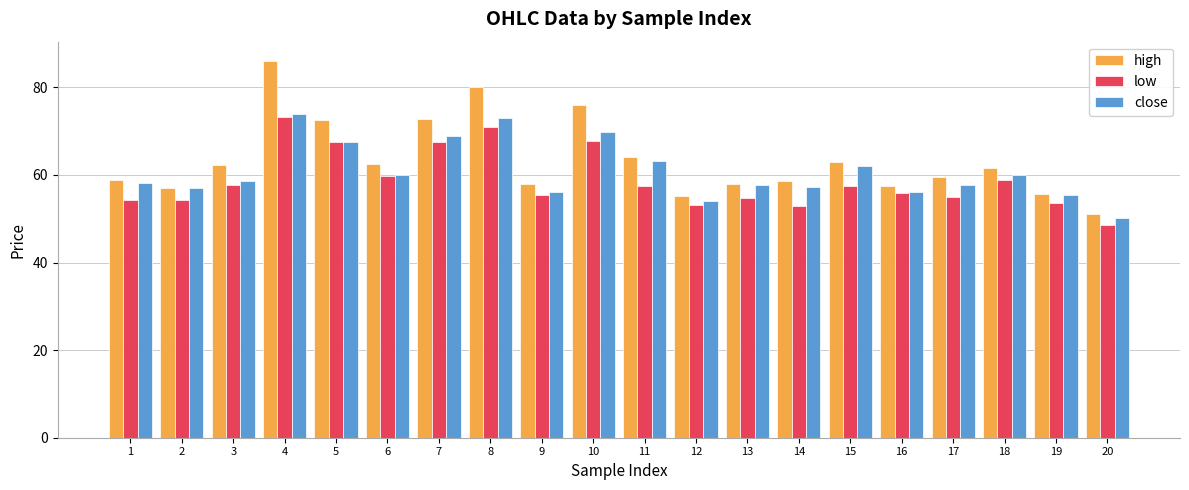

Are the bars grouped side by side (vs. stacked)?

Yes